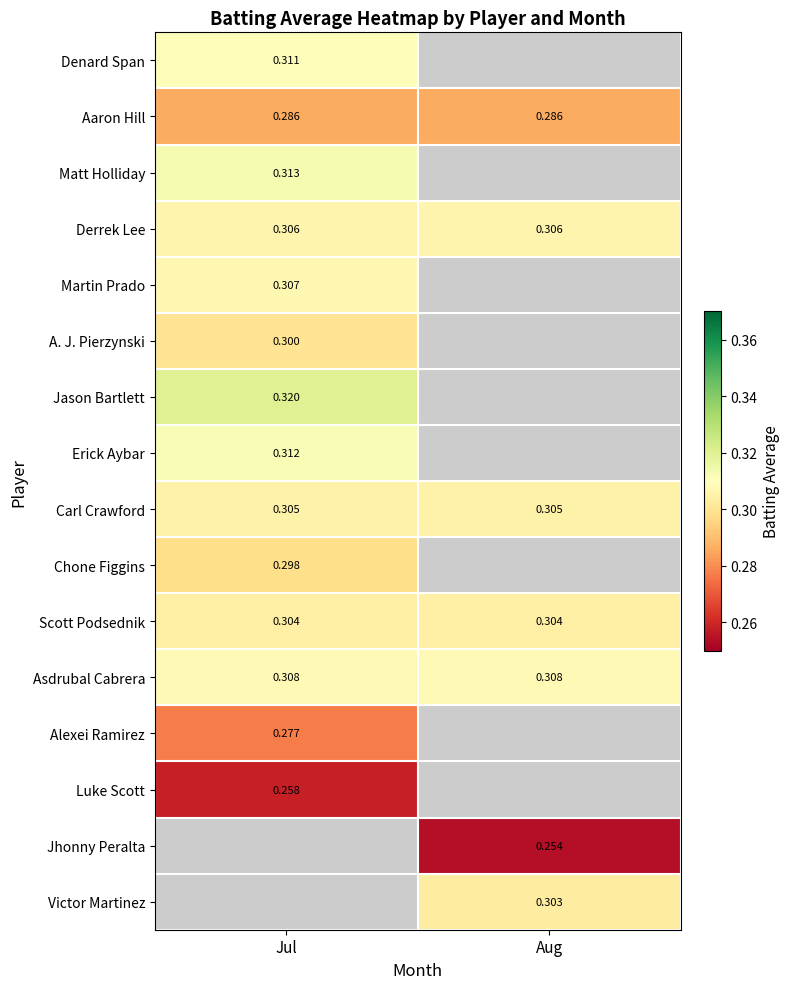

At which label does Martin Prado reach its minimum?

Jul